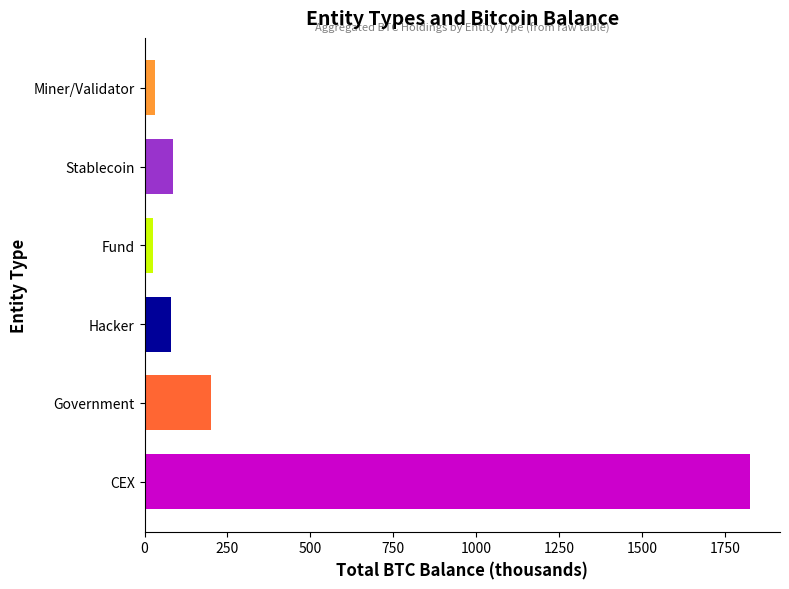

Does the chart contain stacked bars?

No